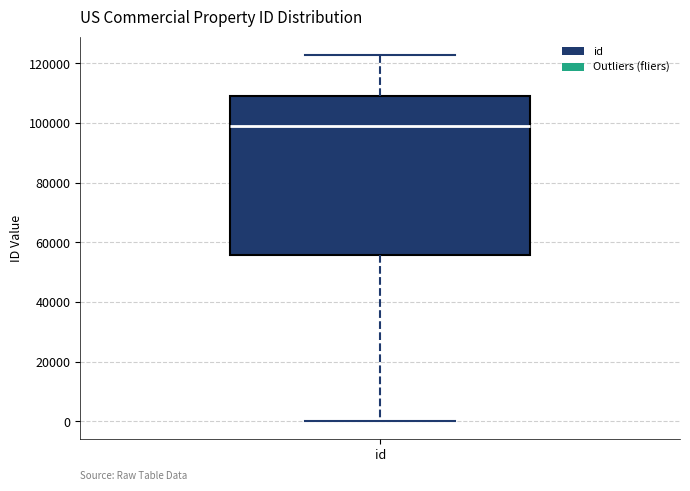

Where does the upper whisker of the box for id end on the y-axis? The values are not printed on the chart, so give them approximately, as read against the axis.

122000